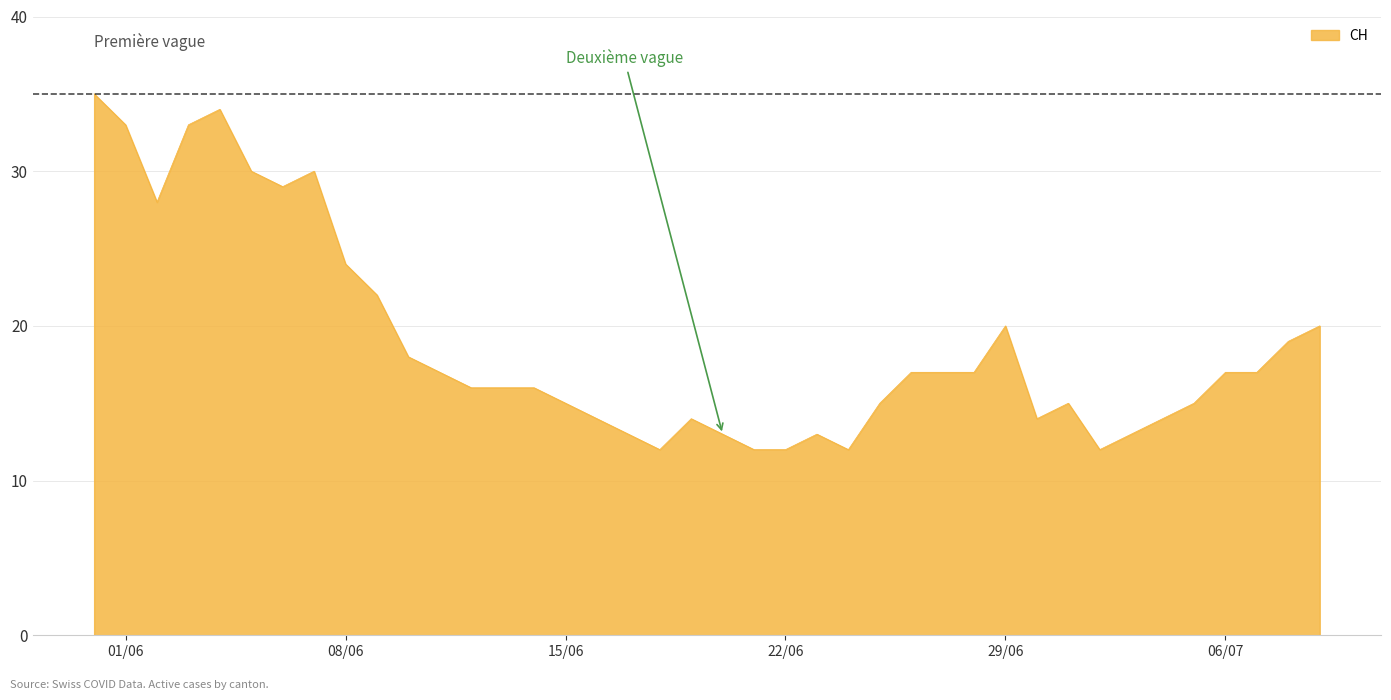

What is the greatest value displayed?

35